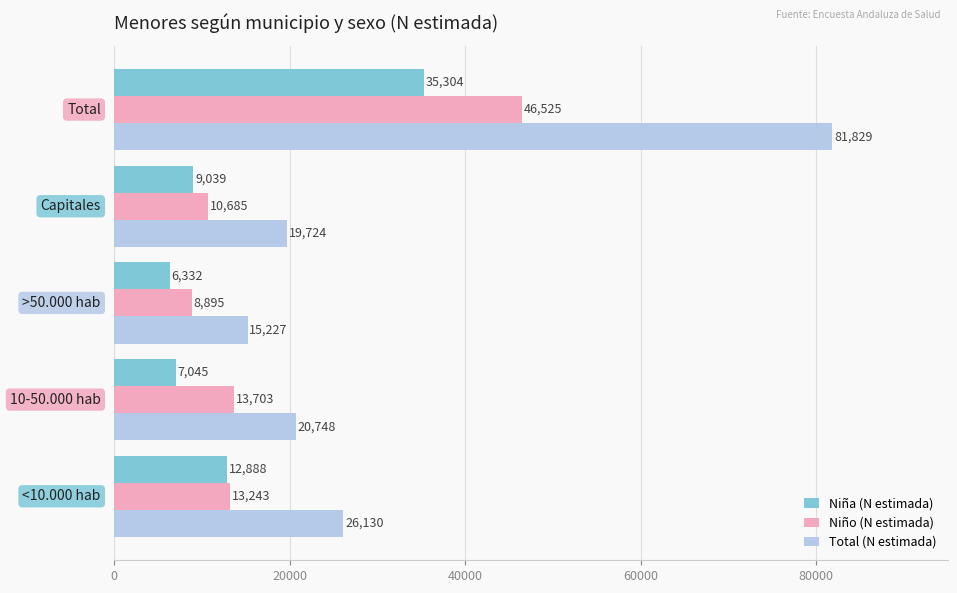

Rank the series by their average value, from lowest to highest.

Niña (N estimada), Niño (N estimada), Total (N estimada)